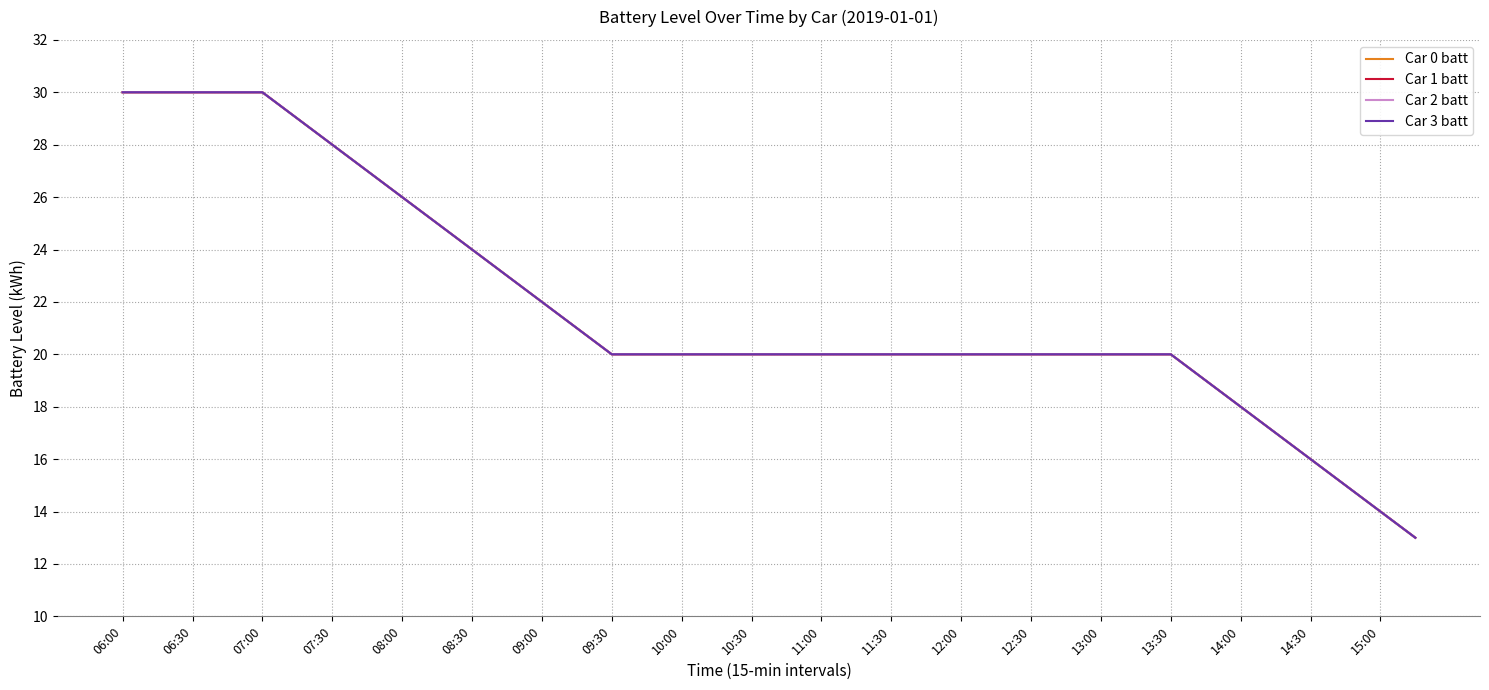

Does the chart display data point markers on the line(s)?

No